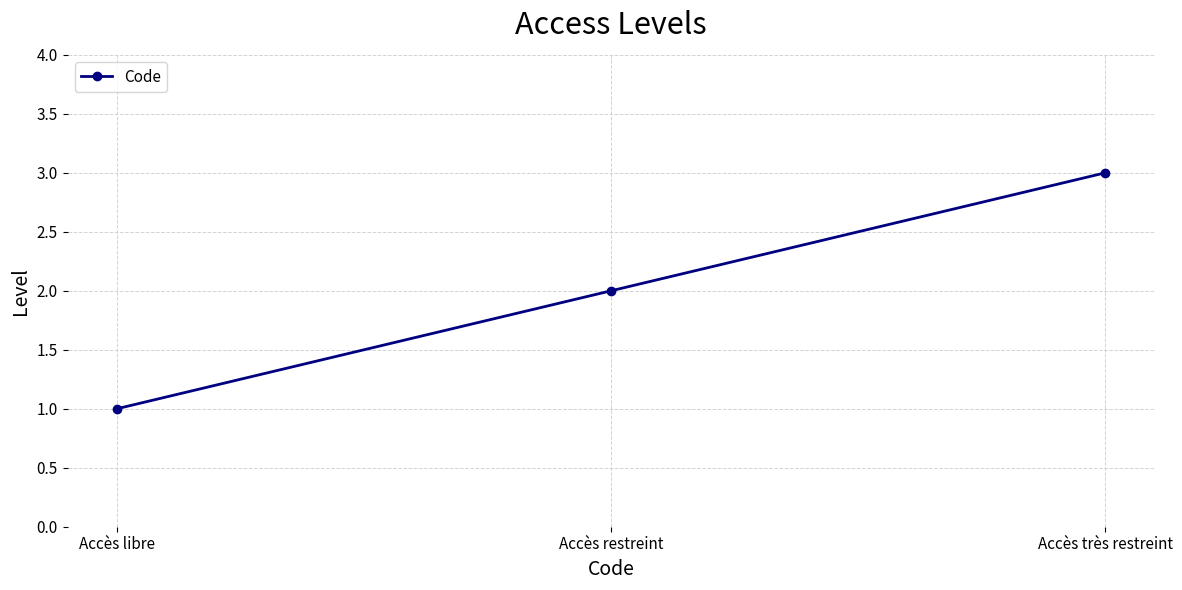

At which category does the chart reach its minimum across all series?

Accès libre